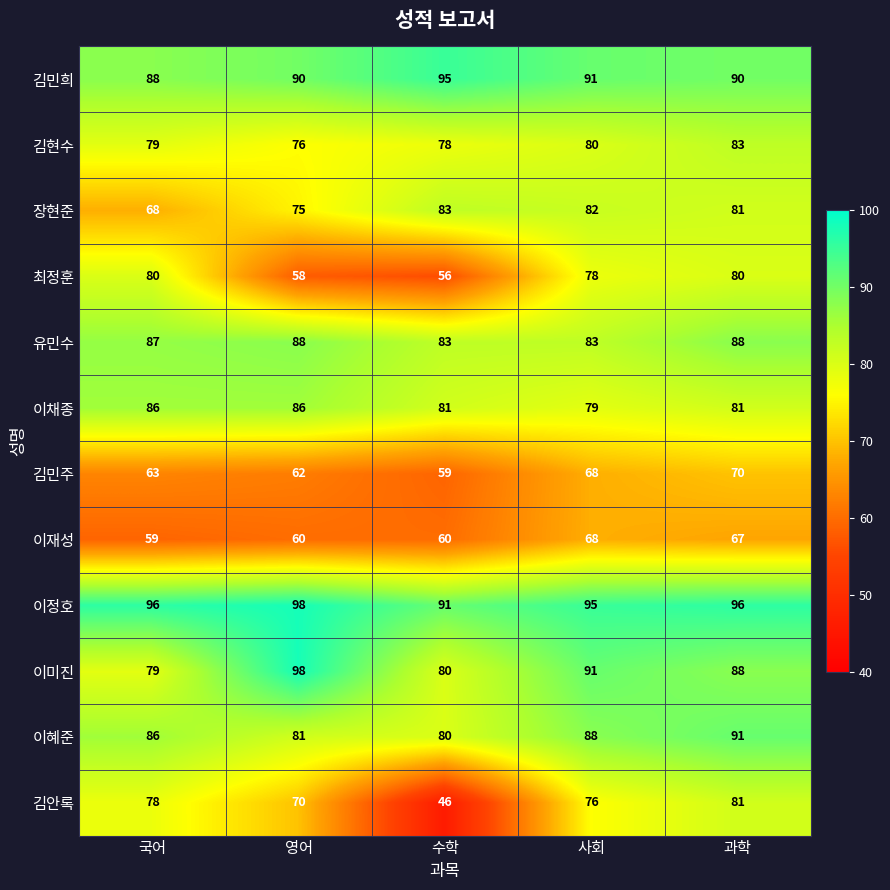

What is the spread (max minus min) of values at 수학?

49